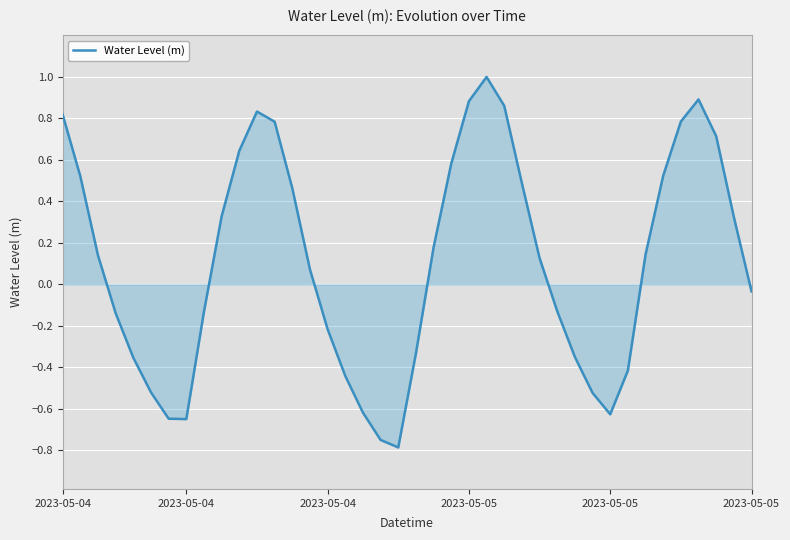

What is the difference between the maximum and minimum values?

1.8